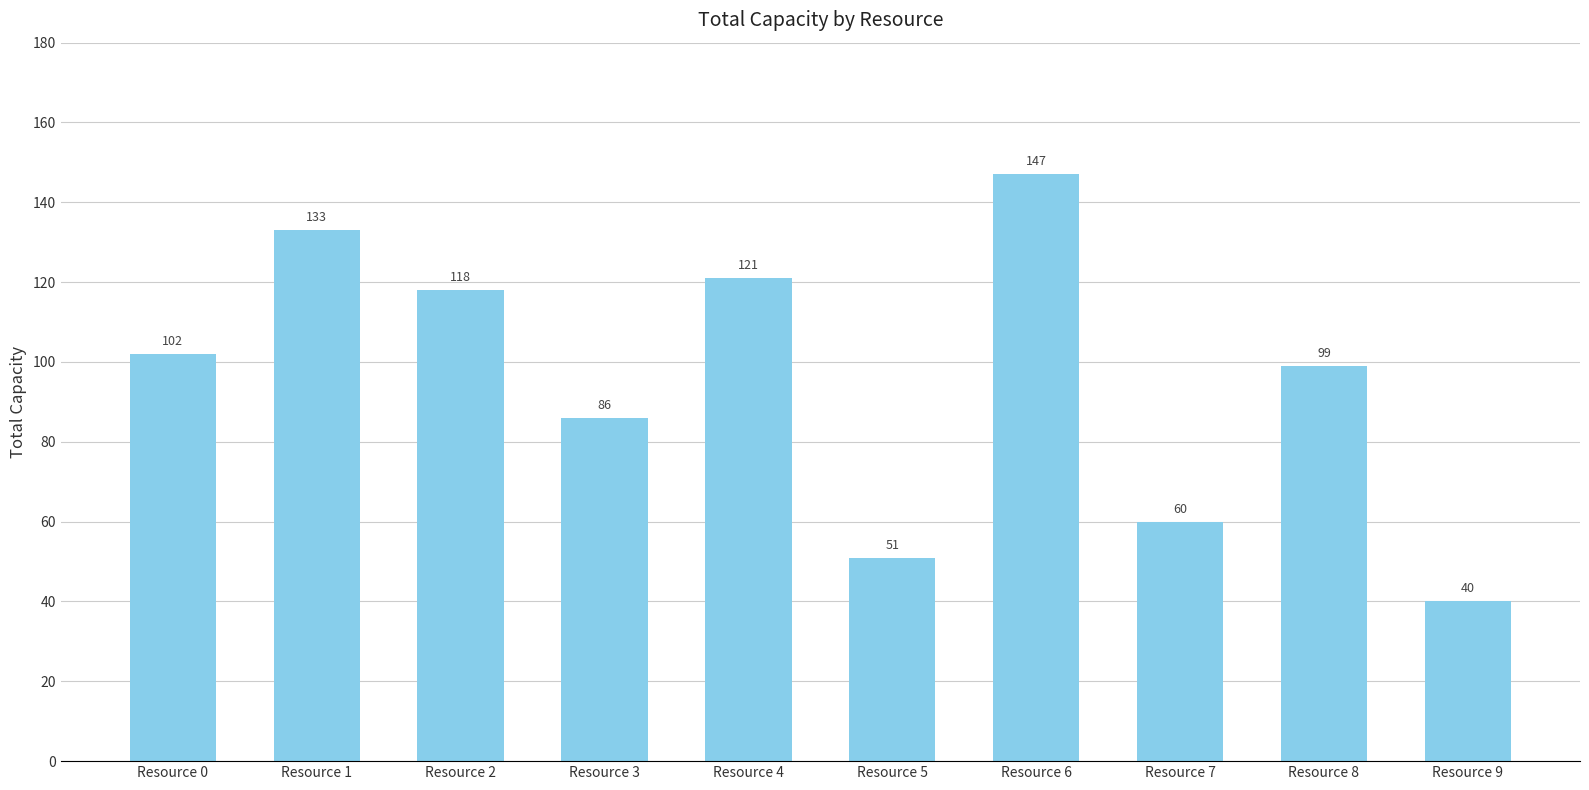

Rank the categories by value from lowest to highest.

Resource 9, Resource 5, Resource 7, Resource 3, Resource 8, Resource 0, Resource 2, Resource 4, Resource 1, Resource 6